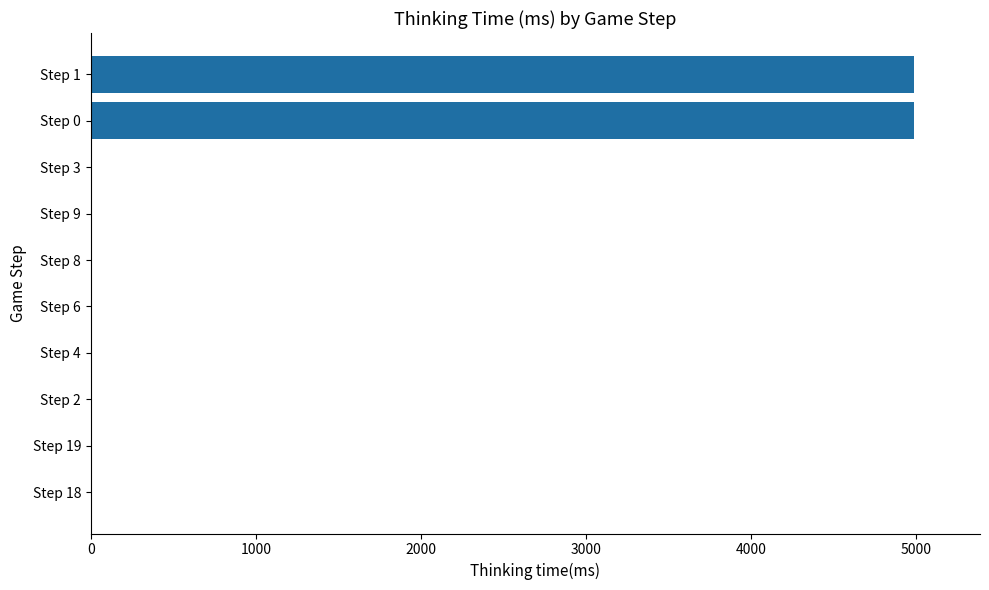

The chart shows a value of 1644 at Step 0. True or false?

False